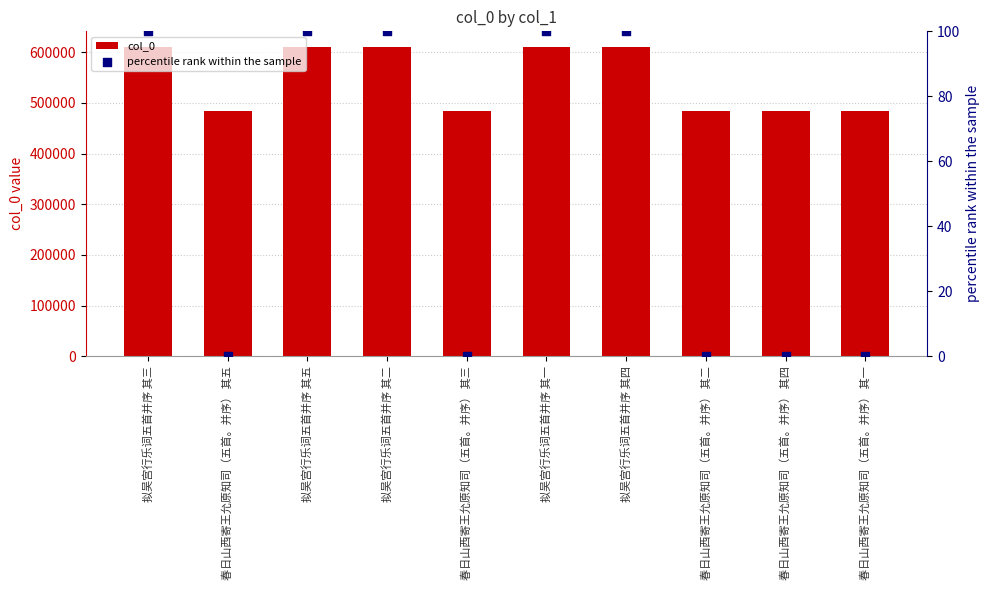

At how many categories does at least one series exceed 452981?

10